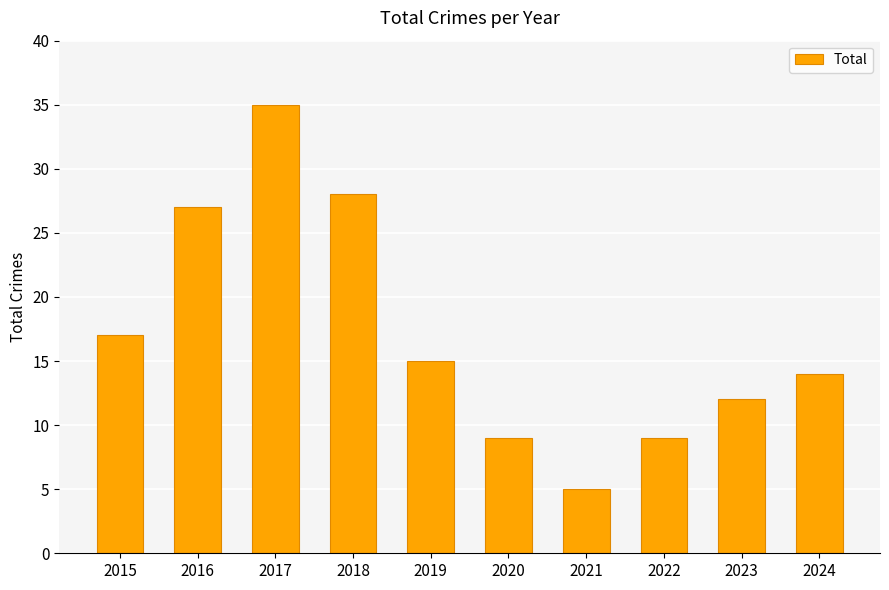

Is it true that the value at 2024 is 19?

False